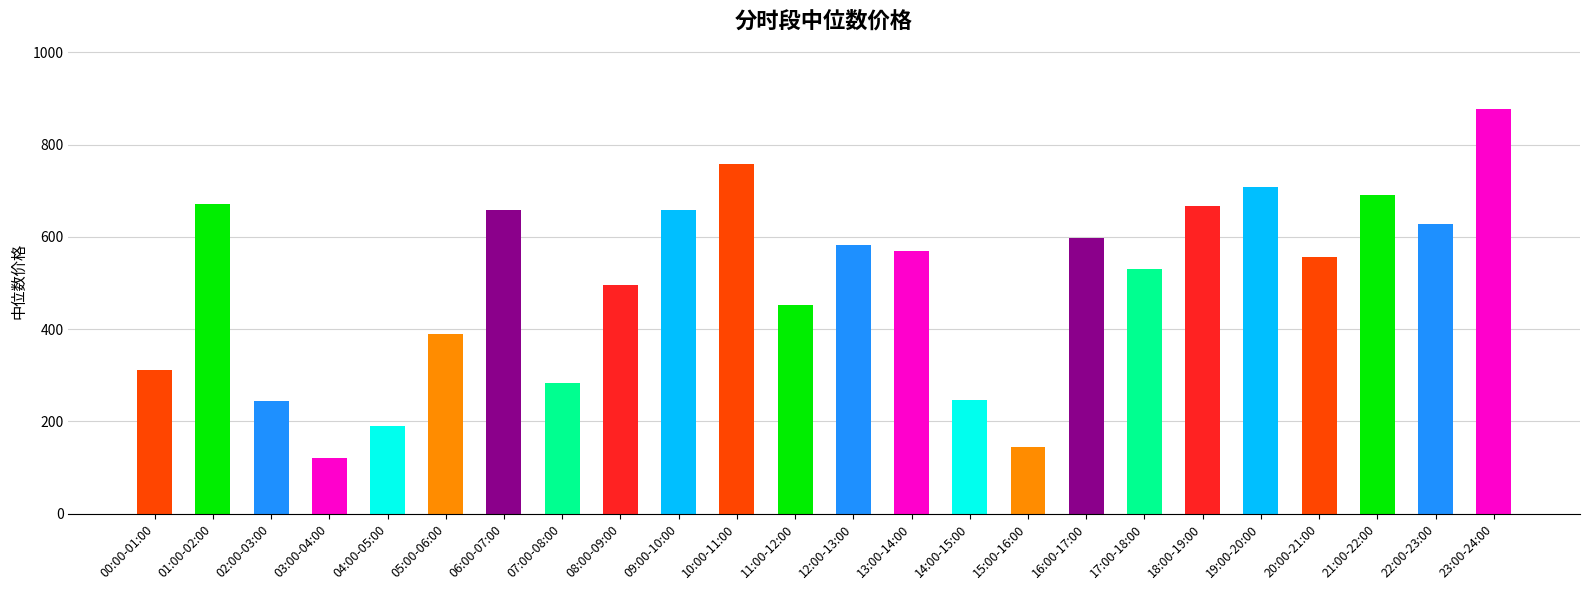

What is the difference between the values at 21:00-22:00 and 04:00-05:00?

500.0